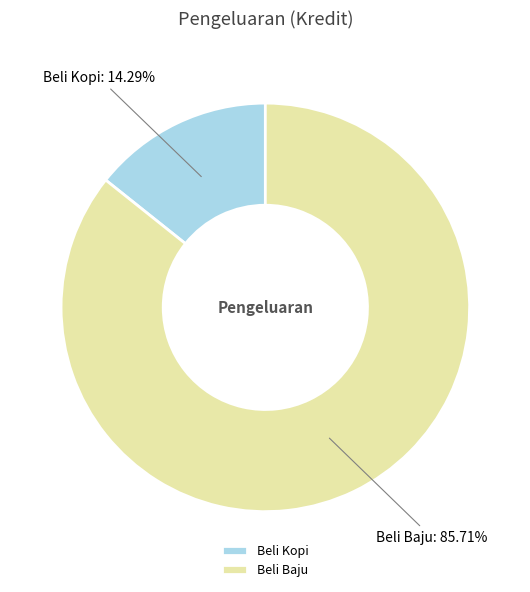

How many segments does this pie chart have?

2